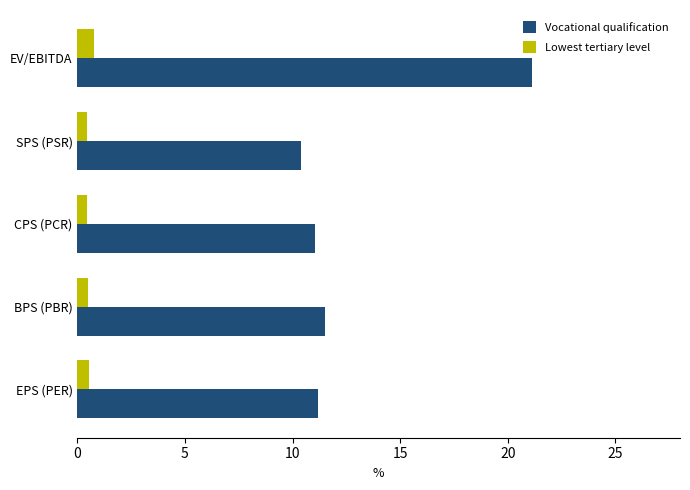

Rank the series by their maximum value, from lowest to highest.

Lowest tertiary level, Vocational qualification